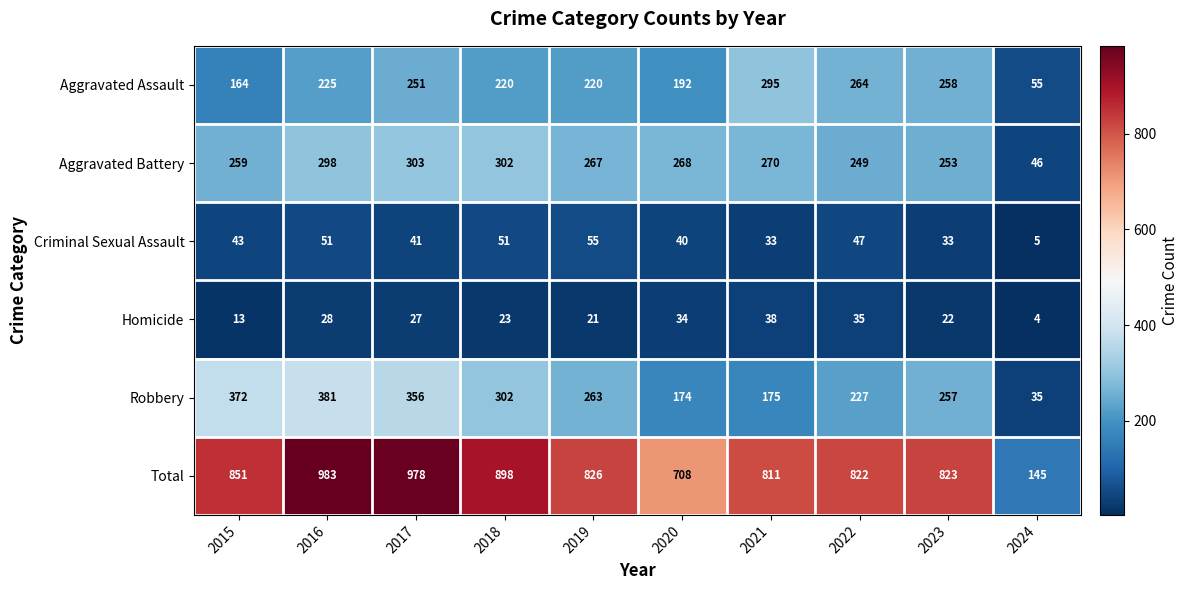

List the labels in order of Total value, smallest first.

2024, 2020, 2021, 2022, 2023, 2019, 2015, 2018, 2017, 2016